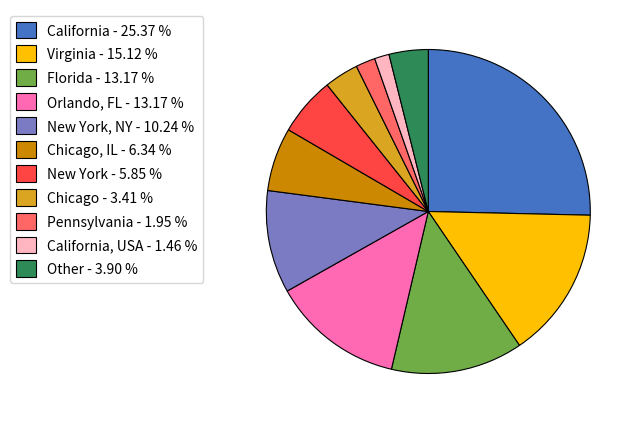

What is the ratio of the value at Other - 3.90 % to the value at Pennsylvania - 1.95 %?

2.0